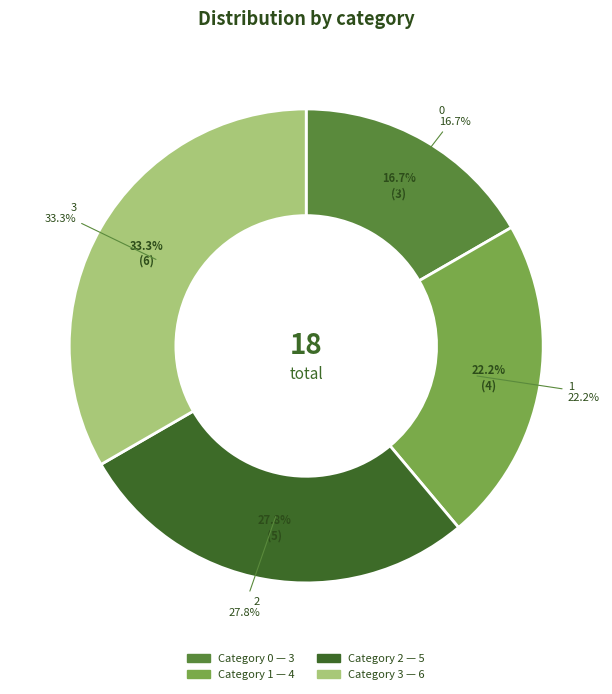

What percentage is the 1 slice, to the nearest percent?

22%